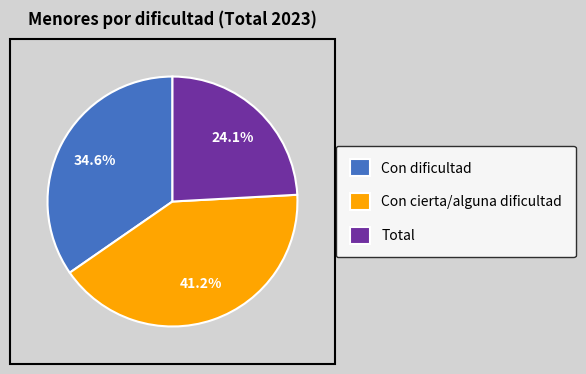

Combined, do Con cierta/alguna dificultad and Total account for over 50%?

Yes